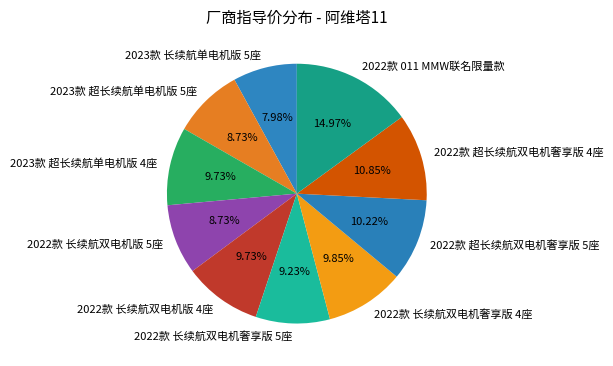

Is there a majority slice in this chart?

No